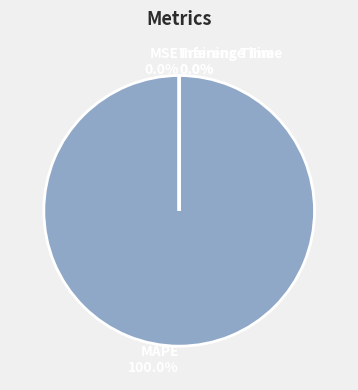

Is it true that SMAPE is 14% of the pie?

False